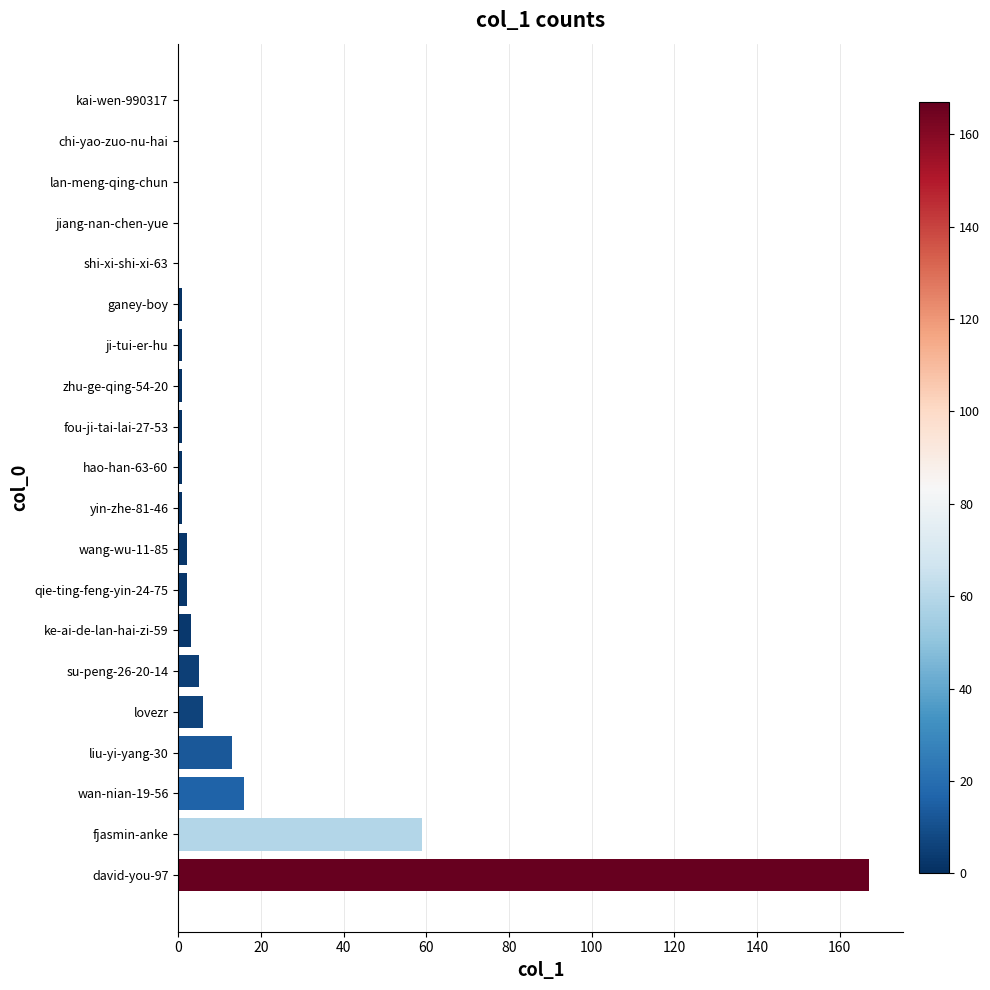

What is the greatest value displayed?

167